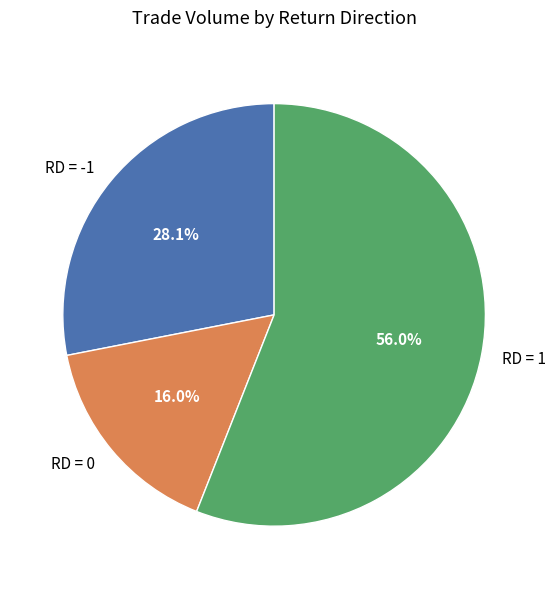

Rank the categories by value from highest to lowest.

RD = 1, RD = -1, RD = 0